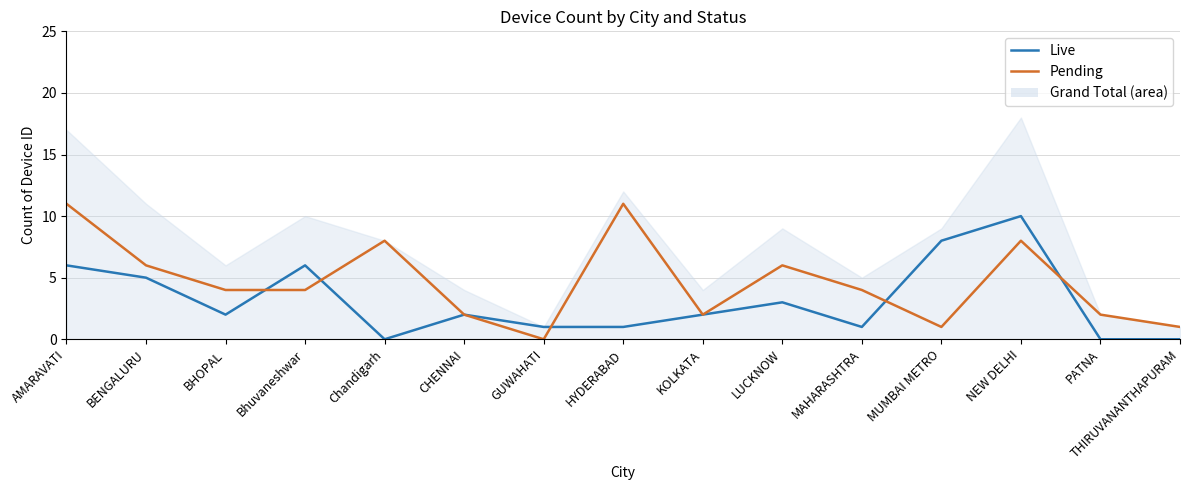

What is the spread (max minus min) of values at THIRUVANANTHAPURAM?

1